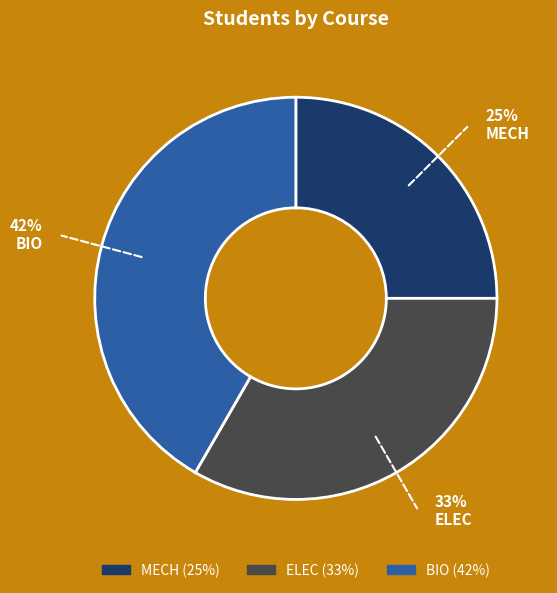

What is the largest slice in the pie chart?

BIO